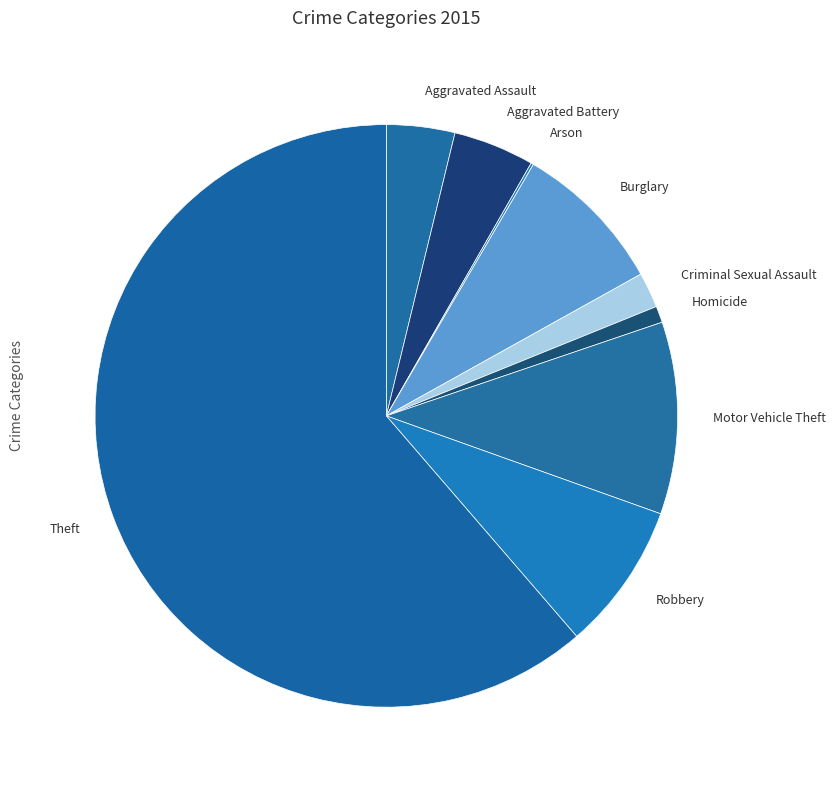

What is the majority slice?

Theft